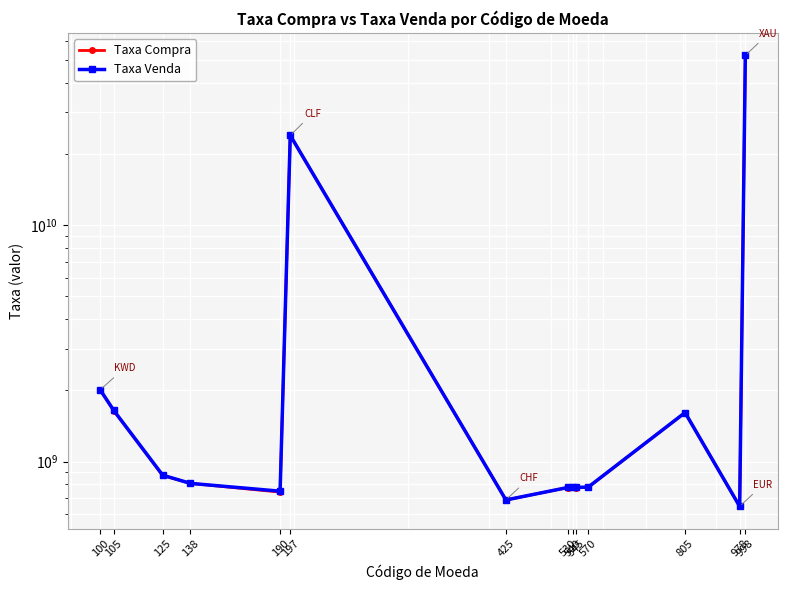

What are all the series names shown in the legend?

Taxa Compra, Taxa Venda